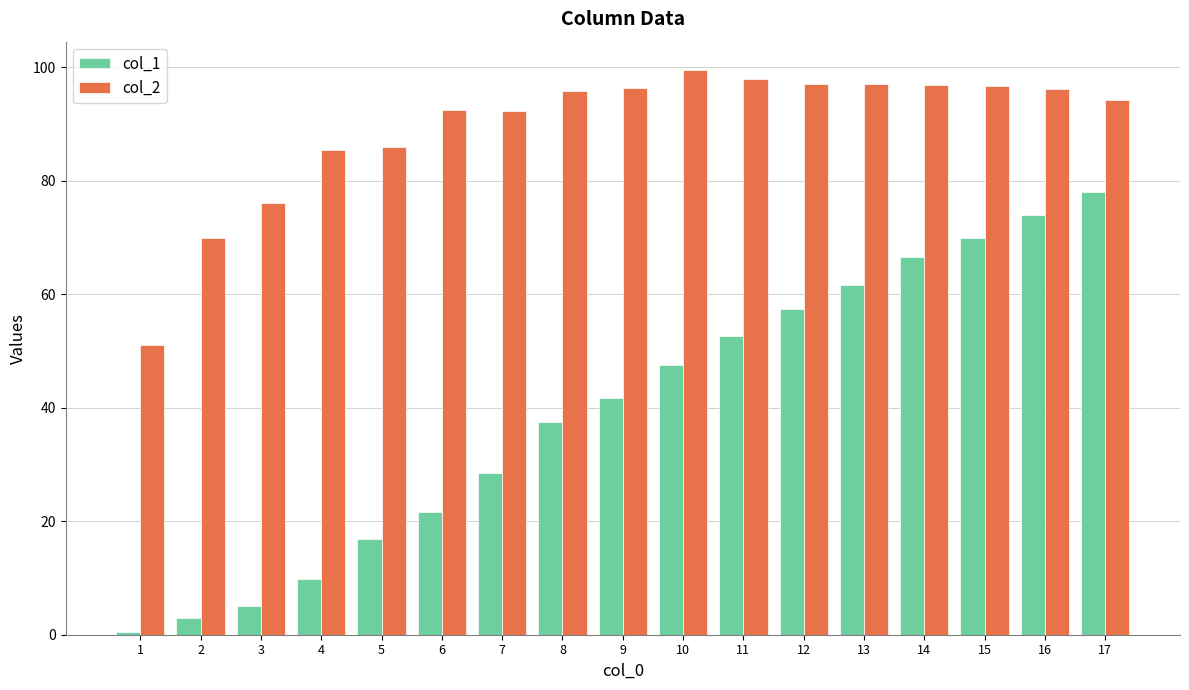

Rank the series by their maximum value, from highest to lowest.

col_2, col_1